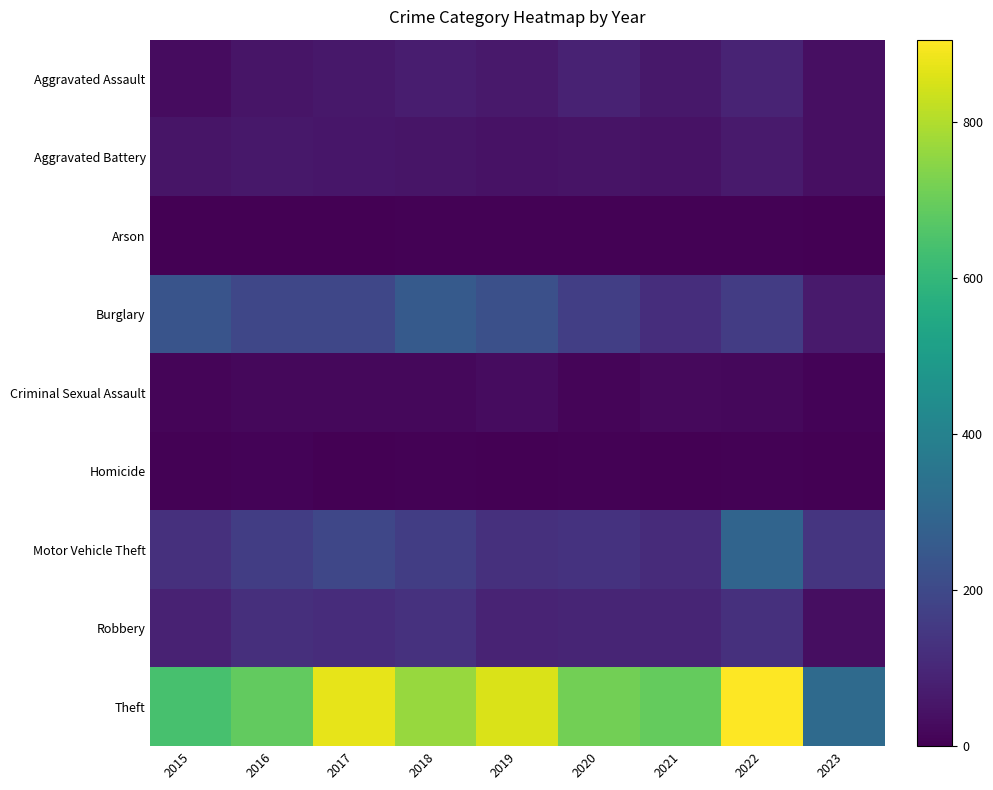

Reading left to right, transcribe all the data shown in this chart.

Aggravated Assault: 2015=31	2016=50	2017=59	2018=72	2019=61	2020=88	2021=58	2022=89	2023=38
Aggravated Battery: 2015=50	2016=60	2017=54	2018=52	2019=45	2020=48	2021=43	2022=66	2023=36
Arson: 2015=3	2016=3	2017=1	2018=6	2019=5	2020=4	2021=6	2022=7	2023=0
Burglary: 2015=236	2016=194	2017=192	2018=257	2019=221	2020=167	2021=117	2022=161	2023=65
Criminal Sexual Assault: 2015=13	2016=19	2017=19	2018=19	2019=29	2020=13	2021=24	2022=19	2023=8
Homicide: 2015=4	2016=8	2017=2	2018=5	2019=3	2020=6	2021=2	2022=6	2023=2
Motor Vehicle Theft: 2015=125	2016=163	2017=191	2018=164	2019=125	2020=134	2021=113	2022=291	2023=139
Robbery: 2015=87	2016=123	2017=115	2018=130	2019=89	2020=94	2021=95	2022=125	2023=34
Theft: 2015=641	2016=689	2017=873	2018=767	2019=855	2020=714	2021=691	2022=905	2023=312